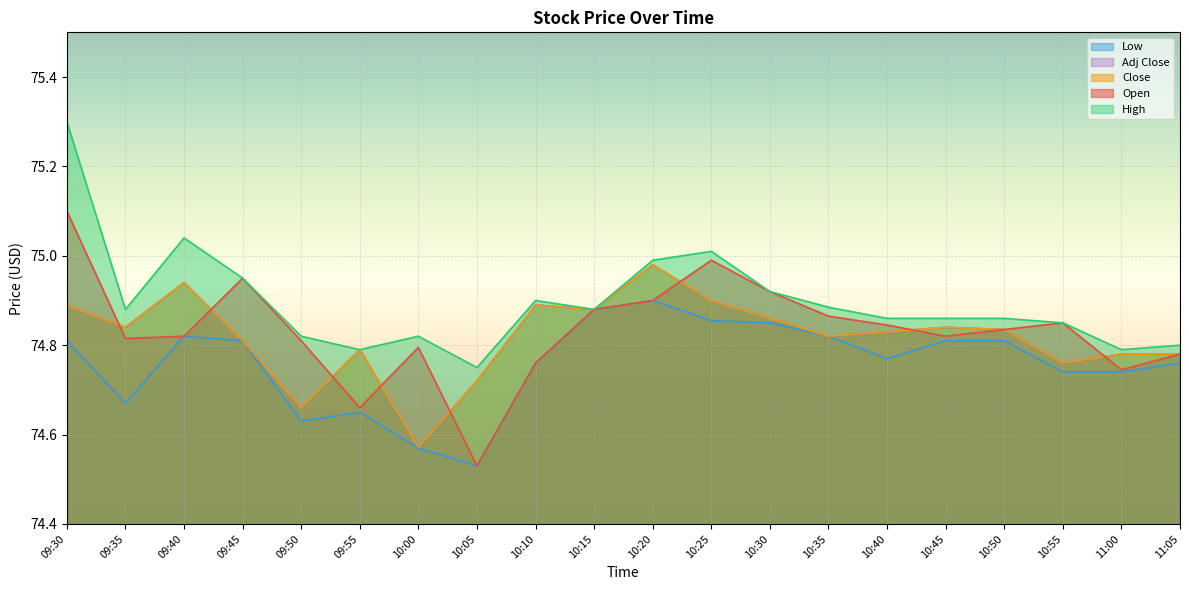

What is the total value across all series at 09:30?

375.0